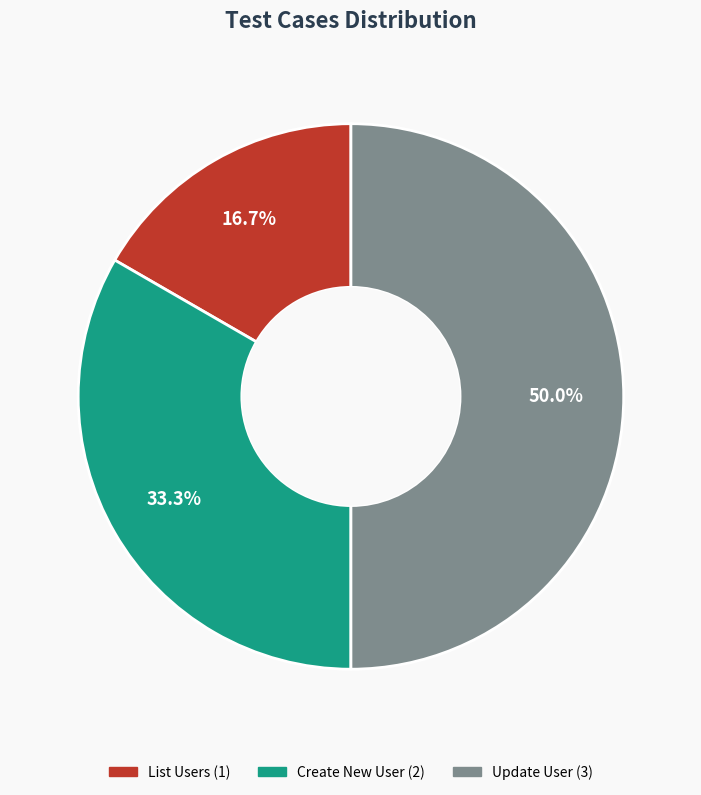

Count the number of slices in the pie.

3